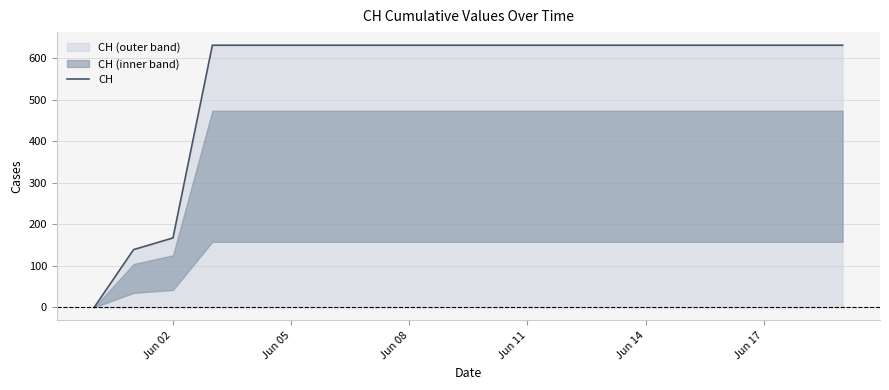

The value of CH at Jun 05 is 1096. True or false?

False